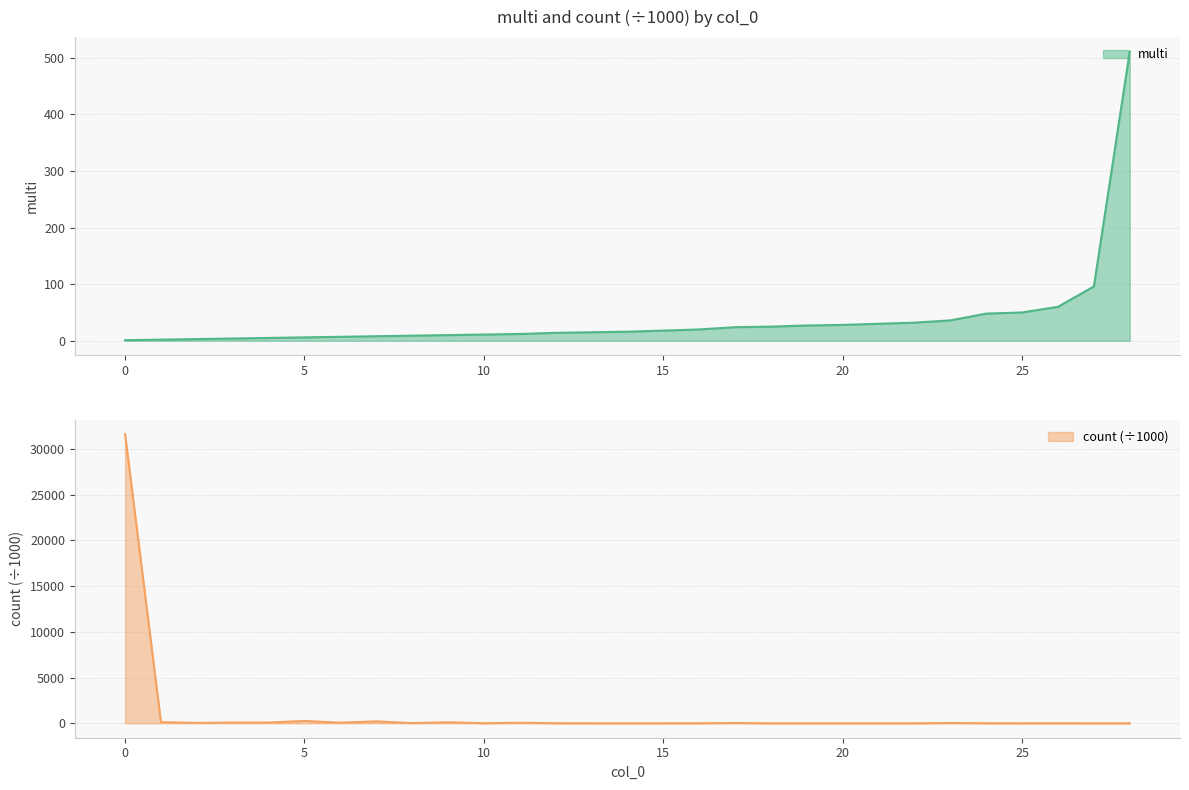

What is the value of the count point at the 21st from the left?

1.8